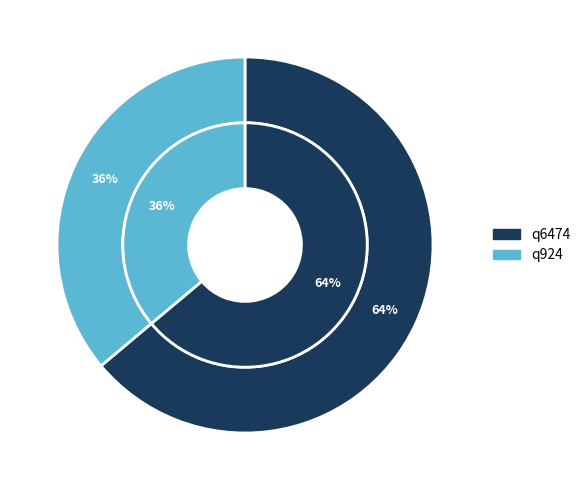

How much of the chart is everything except q6474?

36.1%